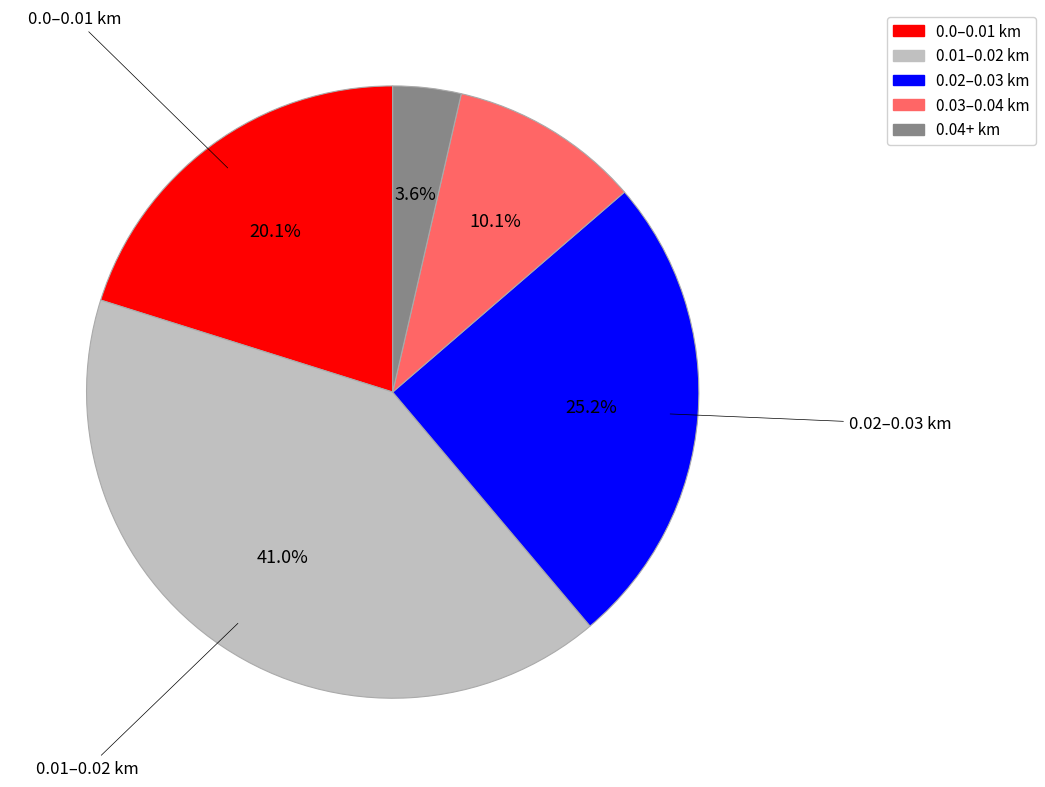

Count the number of slices in the pie.

5